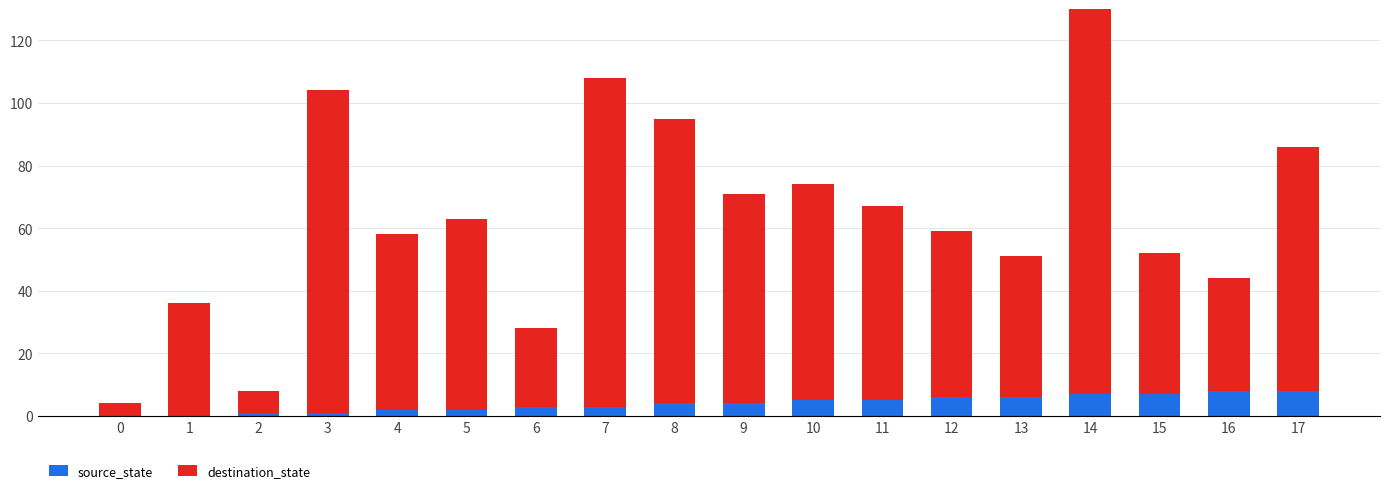

Which series has the largest total across all categories?

destination_state